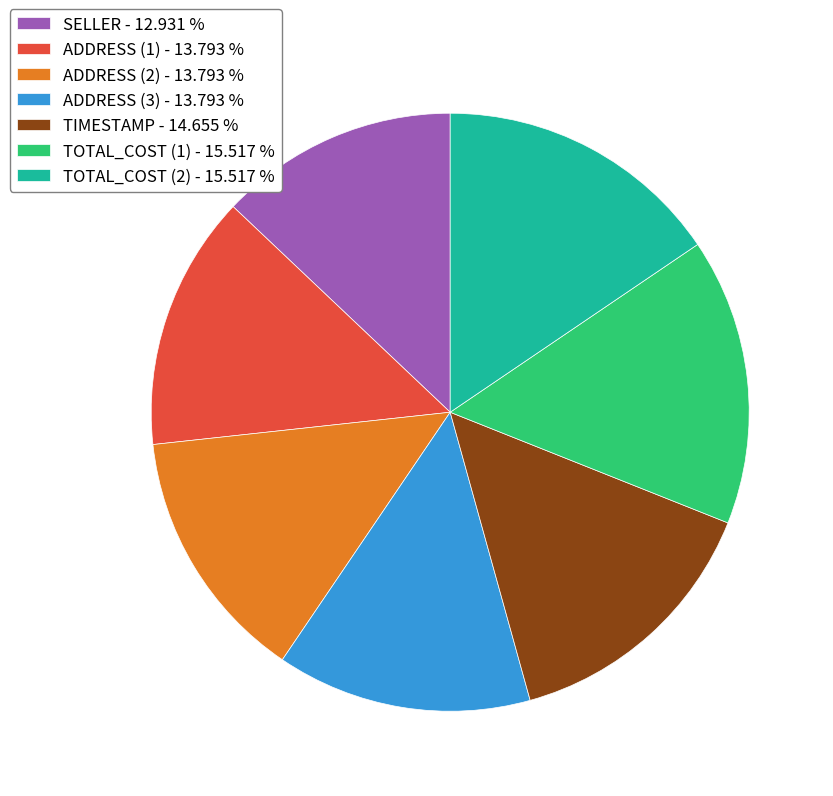

Is it true that TOTAL_COST (2) is 4% of the pie?

False